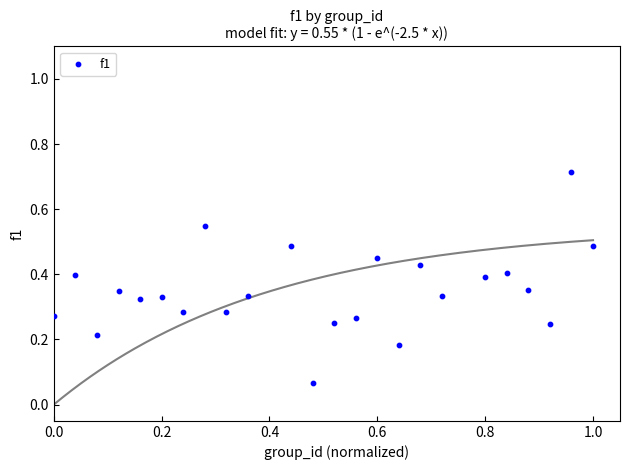

What is the range of X values (max minus min)?

1.0